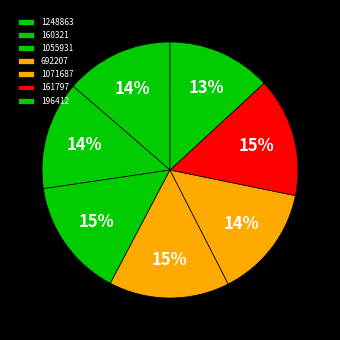

To the nearest percent, what is the average slice percentage?

14%